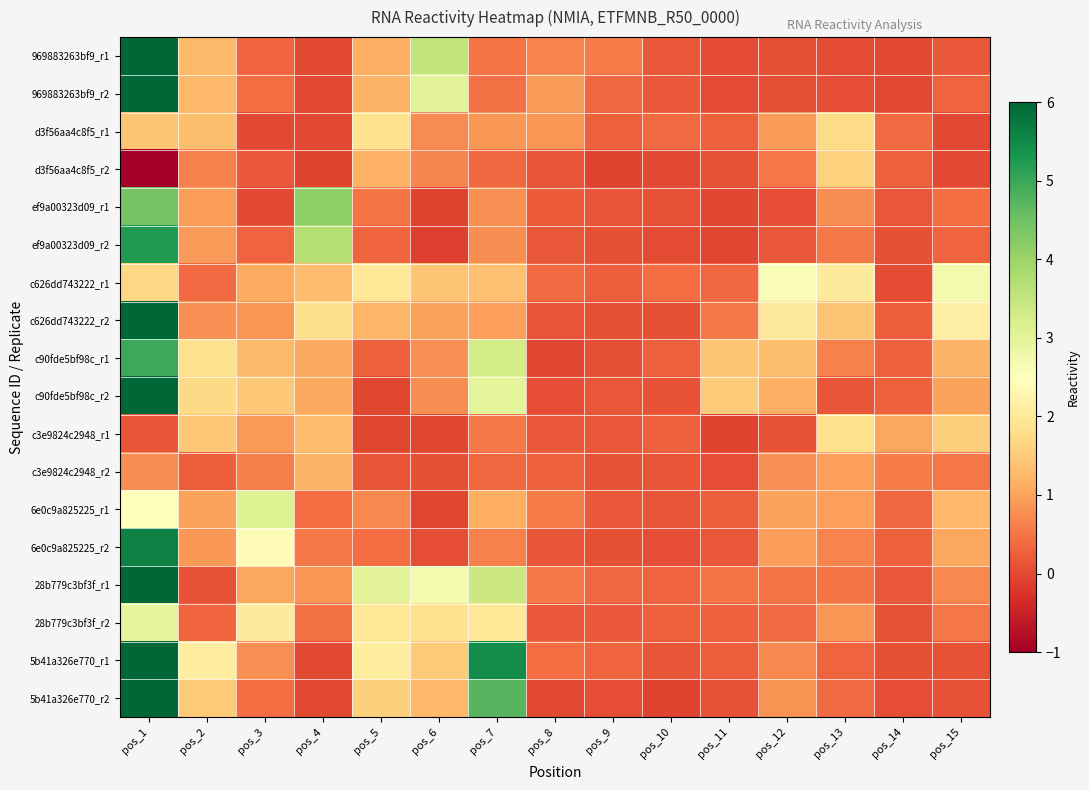

Rank the series at pos_12 from highest to lowest value.

c626dd743222_r1, c626dd743222_r2, c90fde5bf98c_r1, c90fde5bf98c_r2, 6e0c9a825225_r1, 6e0c9a825225_r2, d3f56aa4c8f5_r1, 5b41a326e770_r2, c3e9824c2948_r2, 5b41a326e770_r1, d3f56aa4c8f5_r2, 28b779c3bf3f_r1, 28b779c3bf3f_r2, ef9a00323d09_r2, c3e9824c2948_r1, 969883263bf9_r2, 969883263bf9_r1, ef9a00323d09_r1